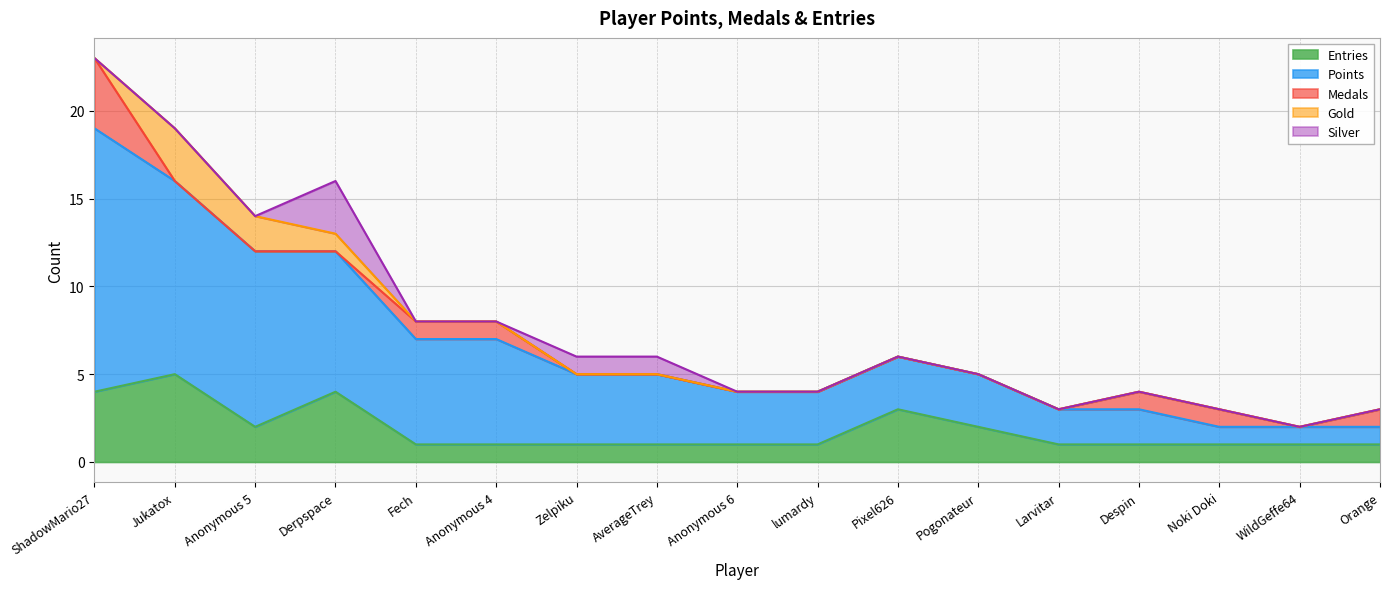

Reading left to right, what are all the values shown in this chart?

Entries: 4	5	2	4	1	1	1	1	1	1	3	2	1	1	1	1	1
Points: 15	11	10	8	6	6	4	4	3	3	3	3	2	2	1	1	1
Medals: 4	0	0	0	1	1	0	0	0	0	0	0	0	1	1	0	1
Gold: 0	3	2	1	0	0	0	0	0	0	0	0	0	0	0	0	0
Silver: 0	0	0	3	0	0	1	1	0	0	0	0	0	0	0	0	0